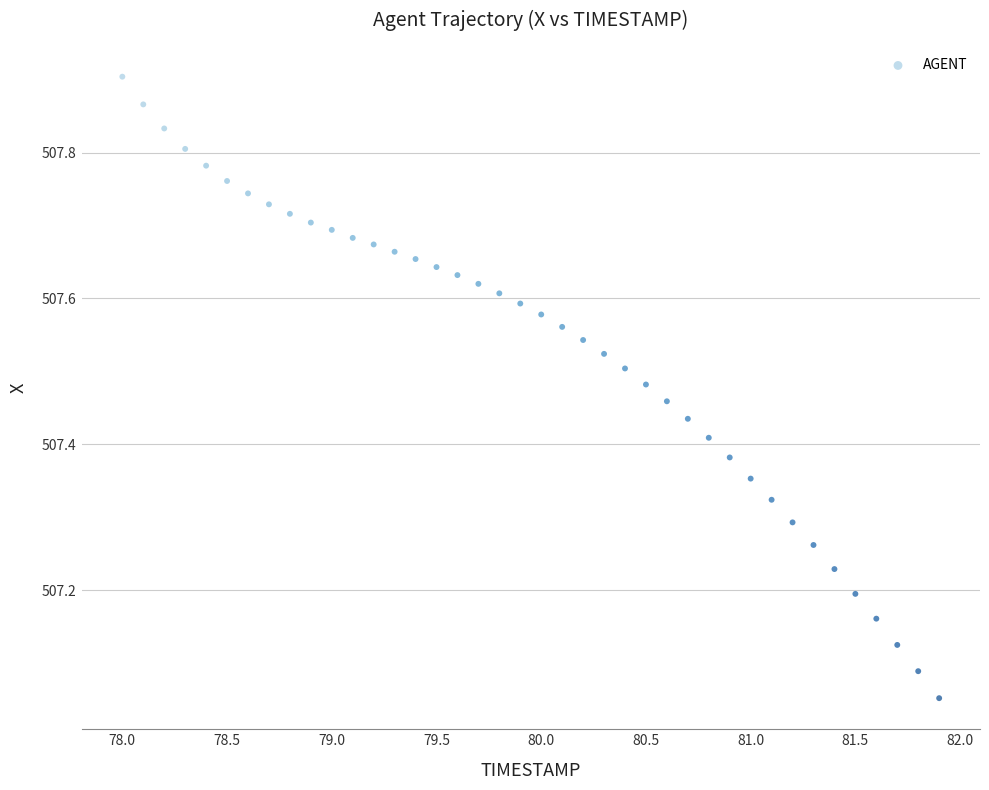

What is the range of Y values (max minus min)?

0.9